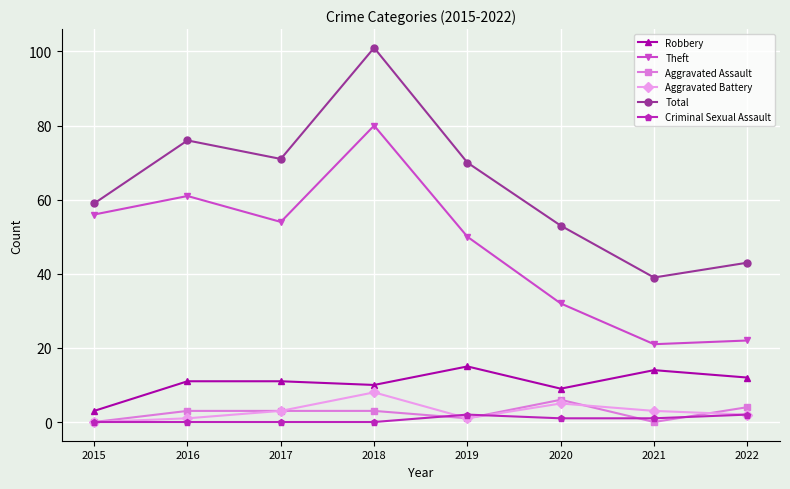

Reading left to right, transcribe all the data shown in this chart.

Robbery: 3	11	11	10	15	9	14	12
Theft: 56	61	54	80	50	32	21	22
Aggravated Assault: 0	3	3	3	1	6	0	4
Aggravated Battery: 0	1	3	8	1	5	3	2
Total: 59	76	71	101	70	53	39	43
Criminal Sexual Assault: 0	0	0	0	2	1	1	2